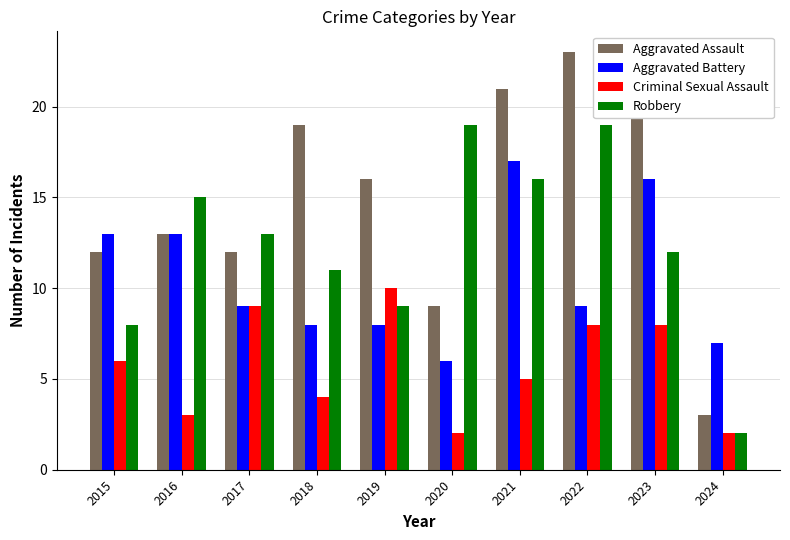

What is the lowest value of the Robbery series?

2